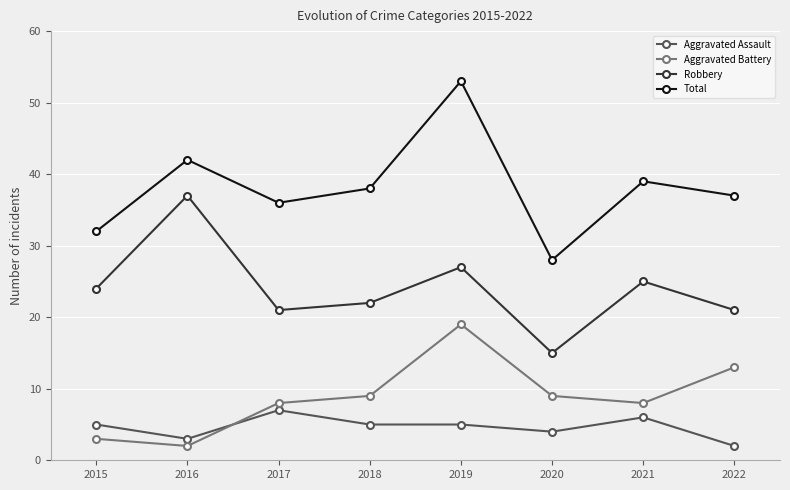

What is the approximate value of Total at 2021?

39